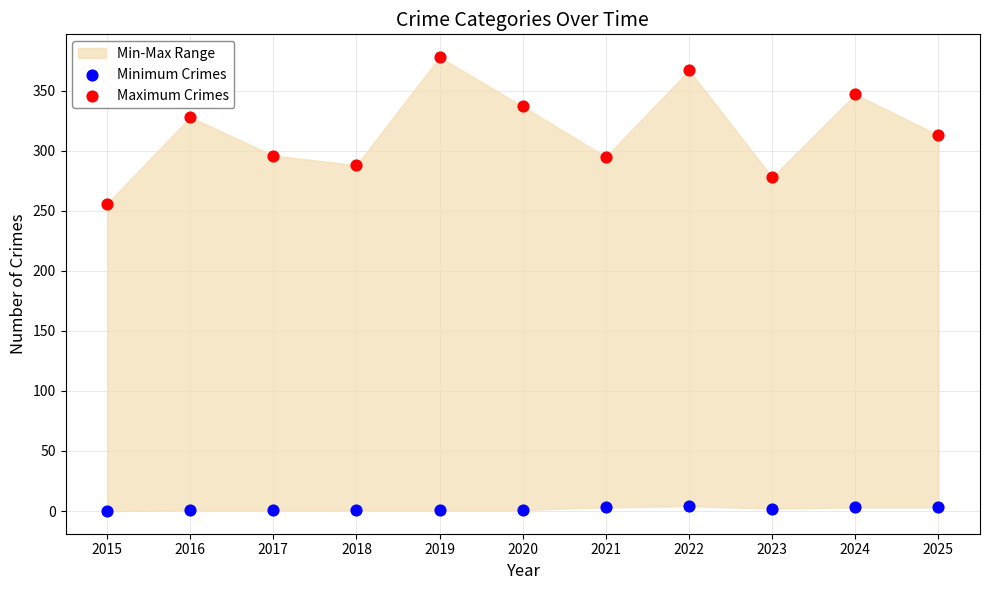

Which series contains the lowest Y value?

Minimum Crimes